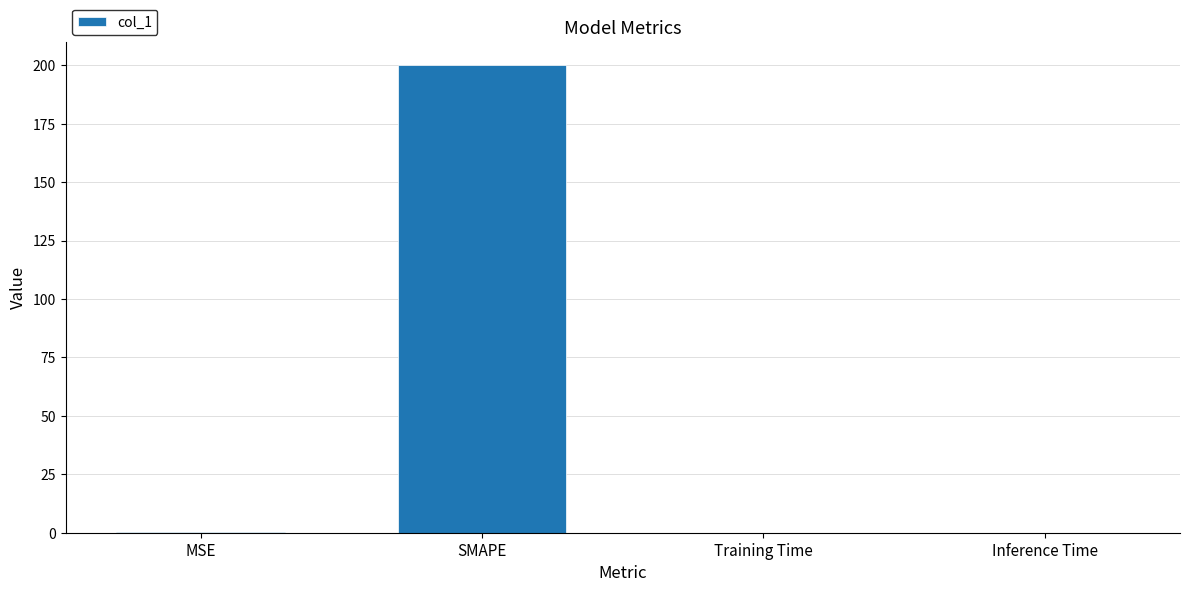

What is the sum of all values?

200.1